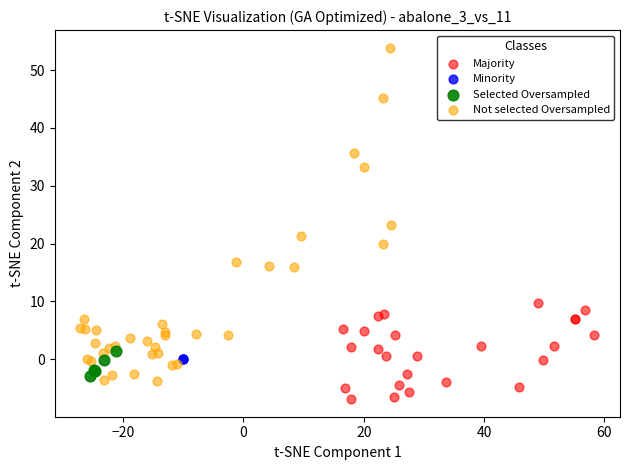

Which series contains the highest Y value?

Not selected Oversampled